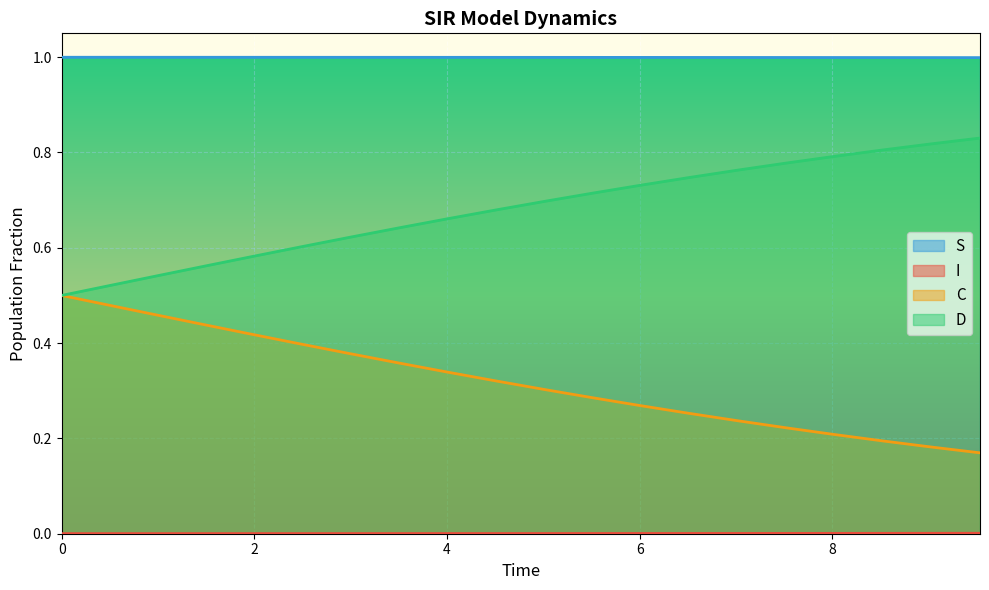

True or false: S and D cross at least once.

False